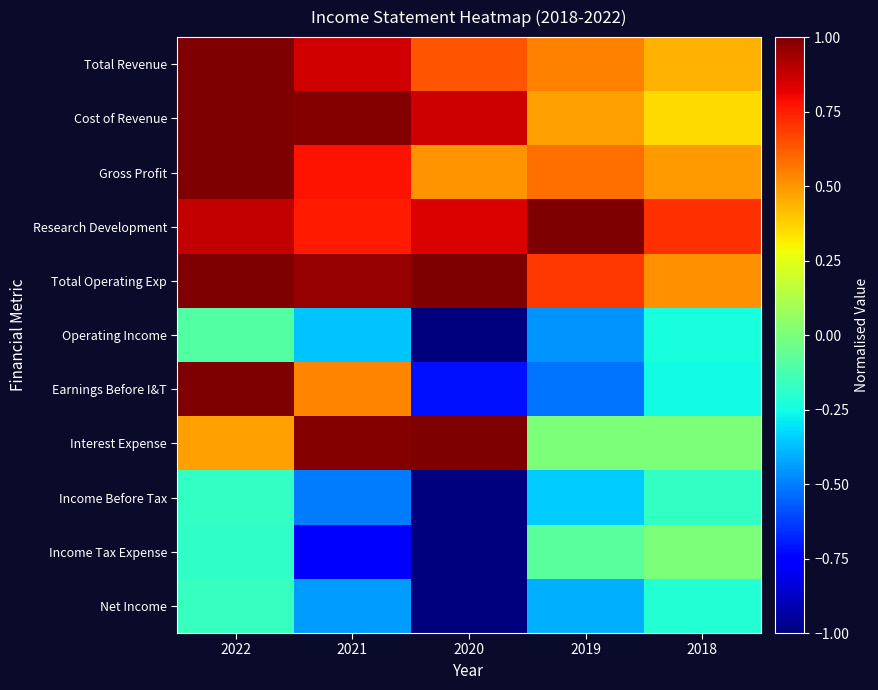

At how many categories does at least one series exceed 0?

5